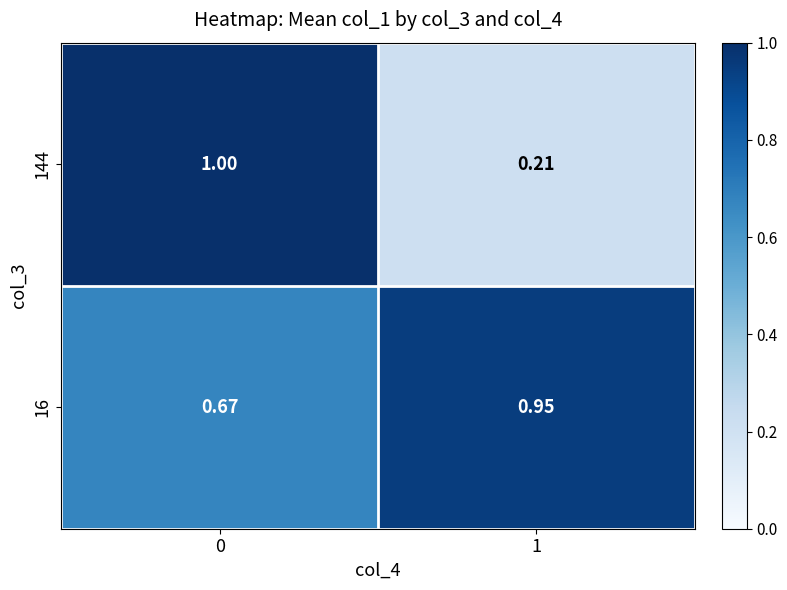

Rank the series at 0 from highest to lowest value.

144, 16